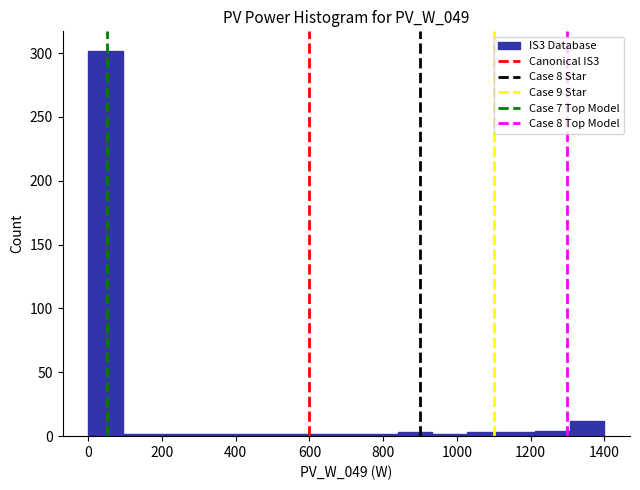

Over which range of the x-axis is the bar tallest?

0 to 100